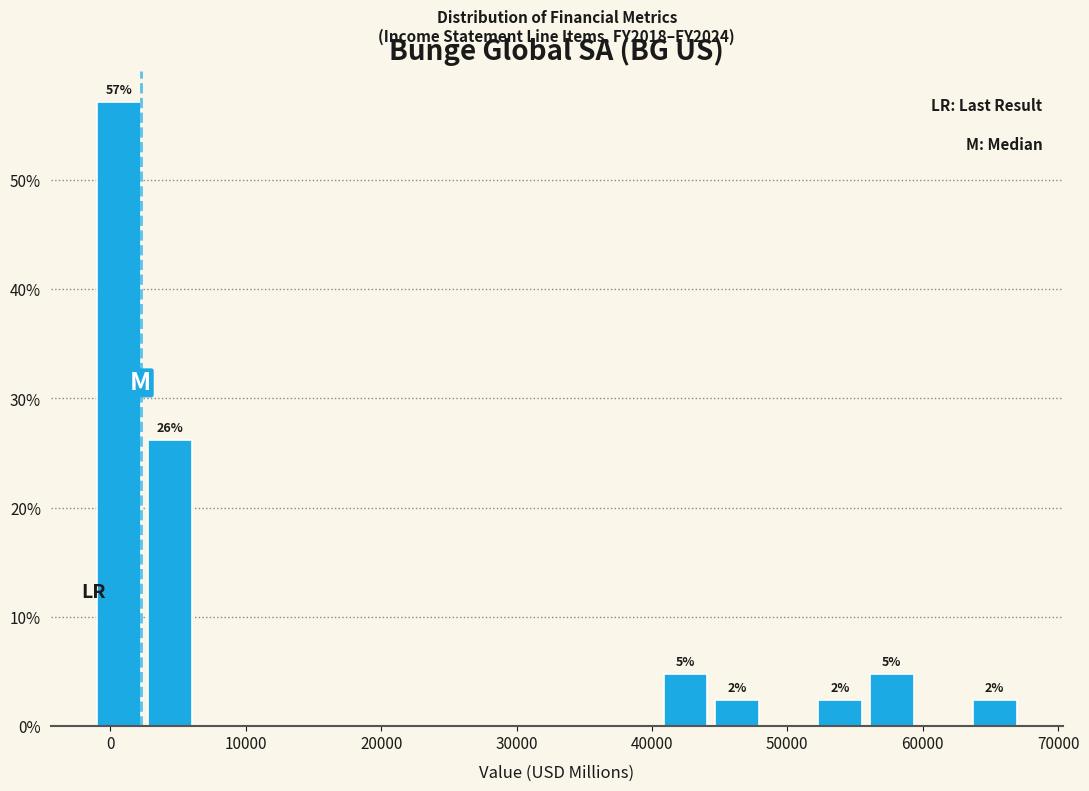

Around what value on the x-axis is the tallest bar? Give the approximate position of its centre, as read against the axis.

1000